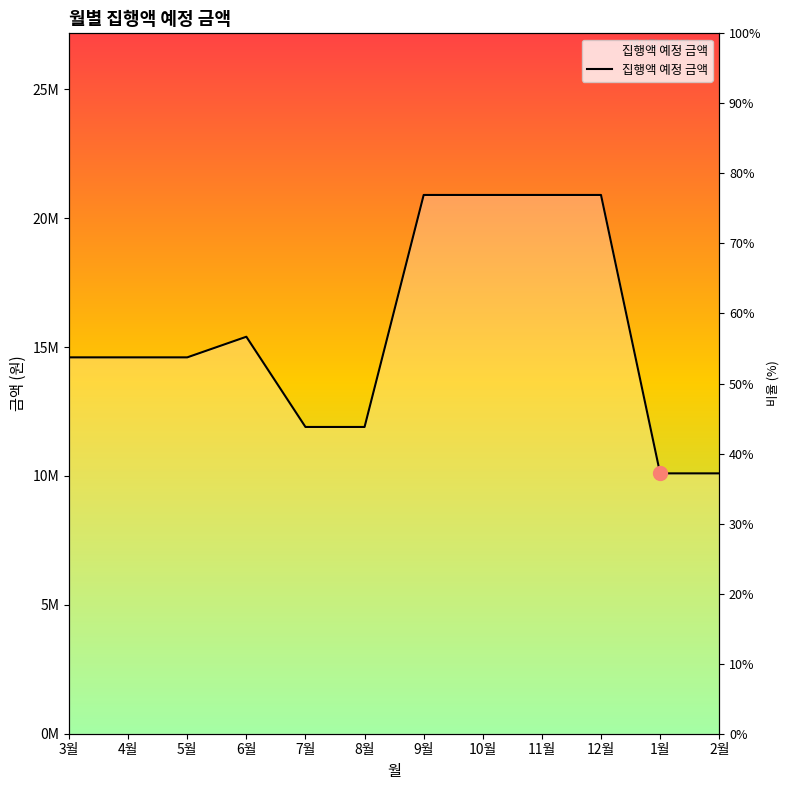

Reading left to right, extract all data points from this chart.

14600000	14600000	14600000	15400000	11900000	11900000	20900000	20900000	20900000	20900000	10100000	10100000